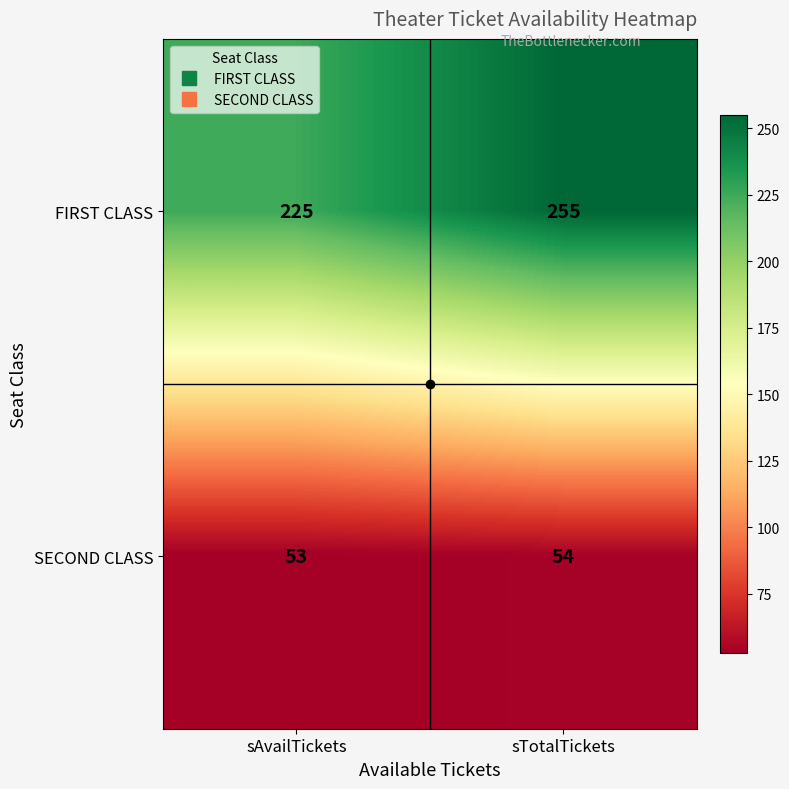

List the series in order of their overall mean, lowest first.

SECOND CLASS, FIRST CLASS